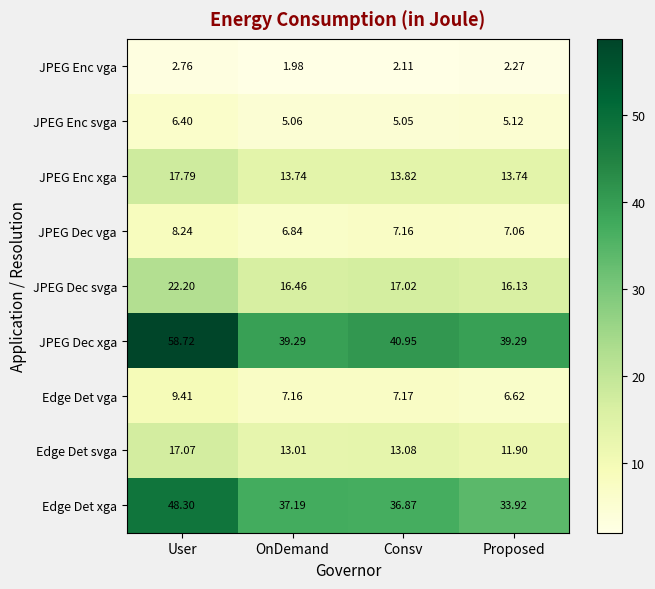

At which label does JPEG Enc vga reach its peak?

User